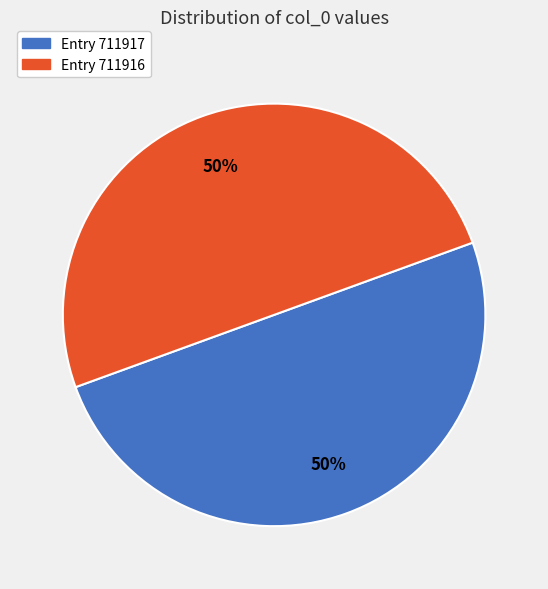

To the nearest percent, what is the average slice percentage?

50%